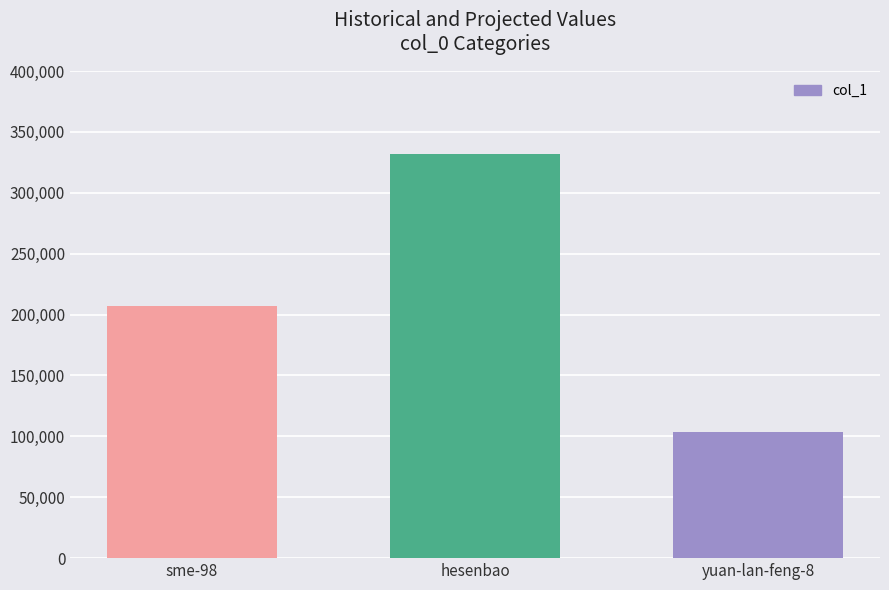

What is the change in value from sme-98 to hesenbao?

+124700